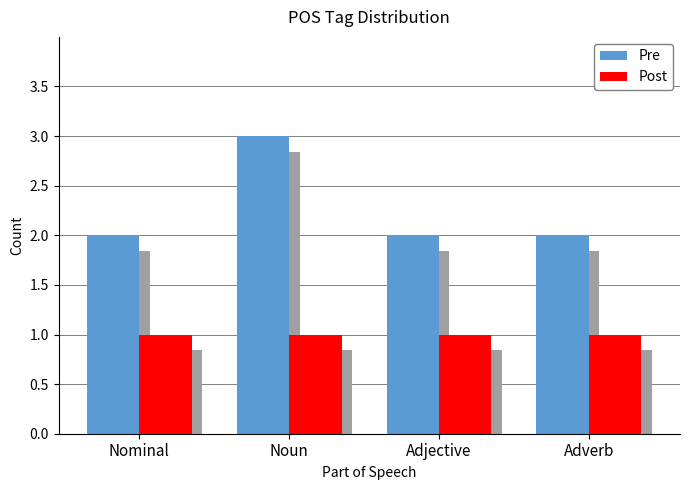

Reading left to right, list all the values displayed in this chart.

Pre: 2	3	2	2
Post: 1	1	1	1